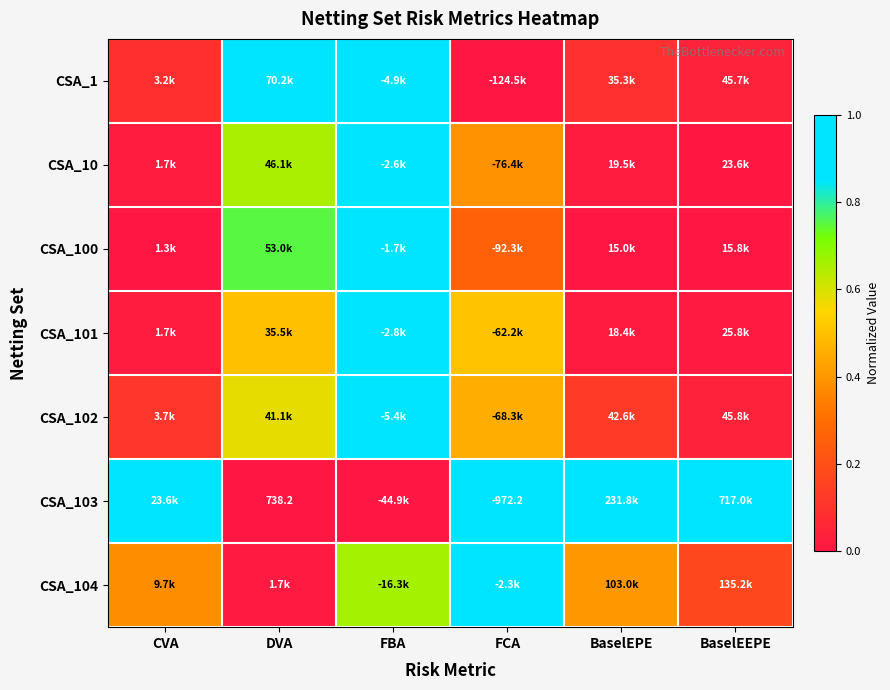

The CSA_10 series shows 0.0 at CVA. True or false?

False